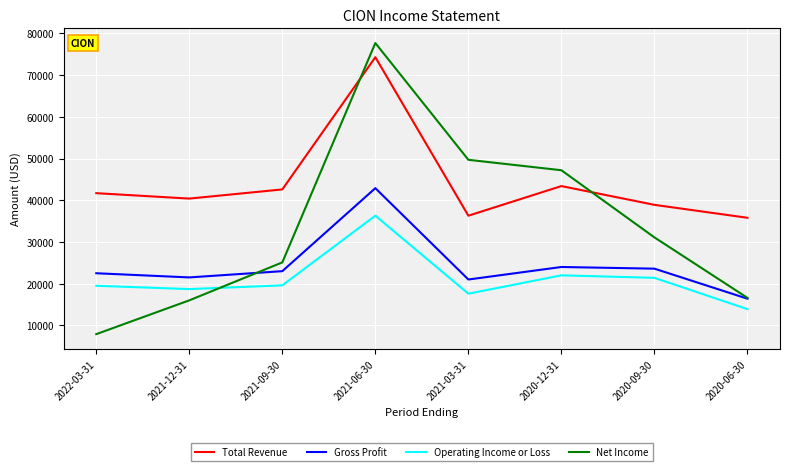

Which series has the largest total across all categories?

Total Revenue